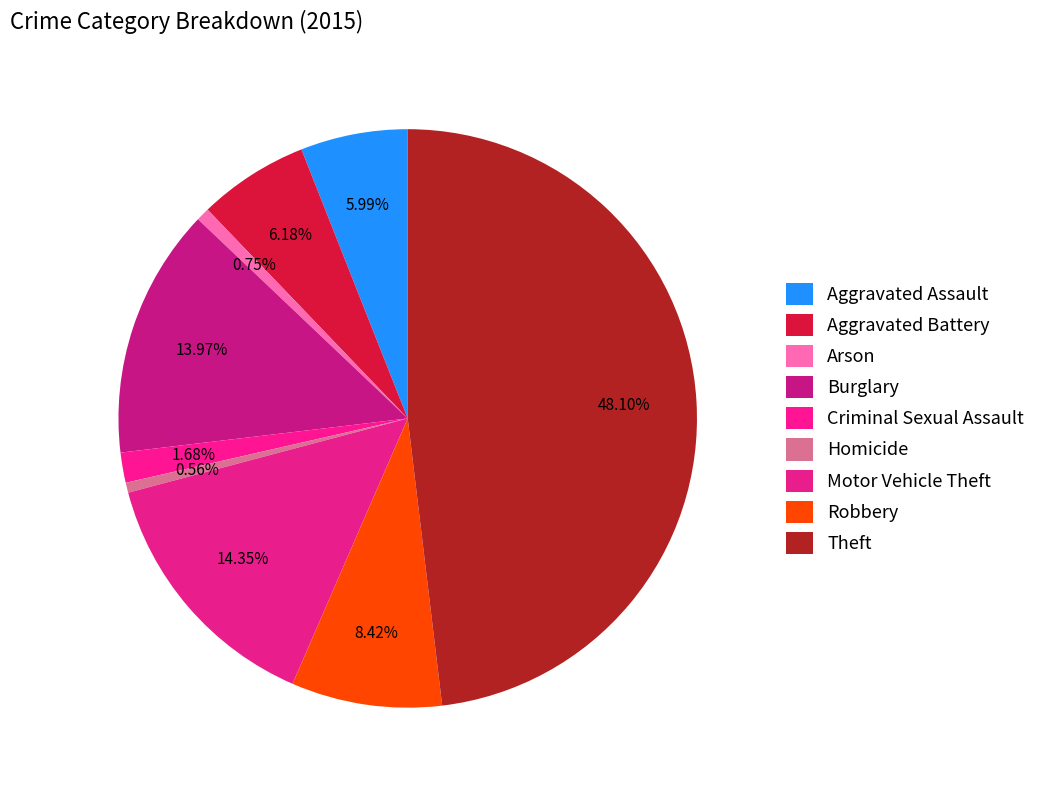

The Motor Vehicle Theft slice represents 14% of the pie. True or false?

True